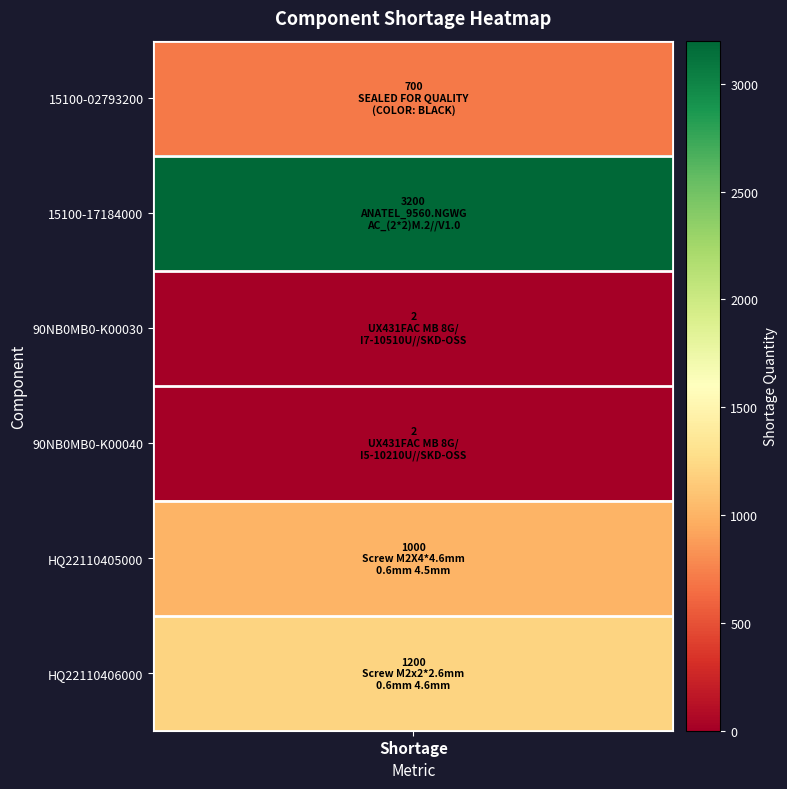

True or false: the data shows 2 at 2.

True